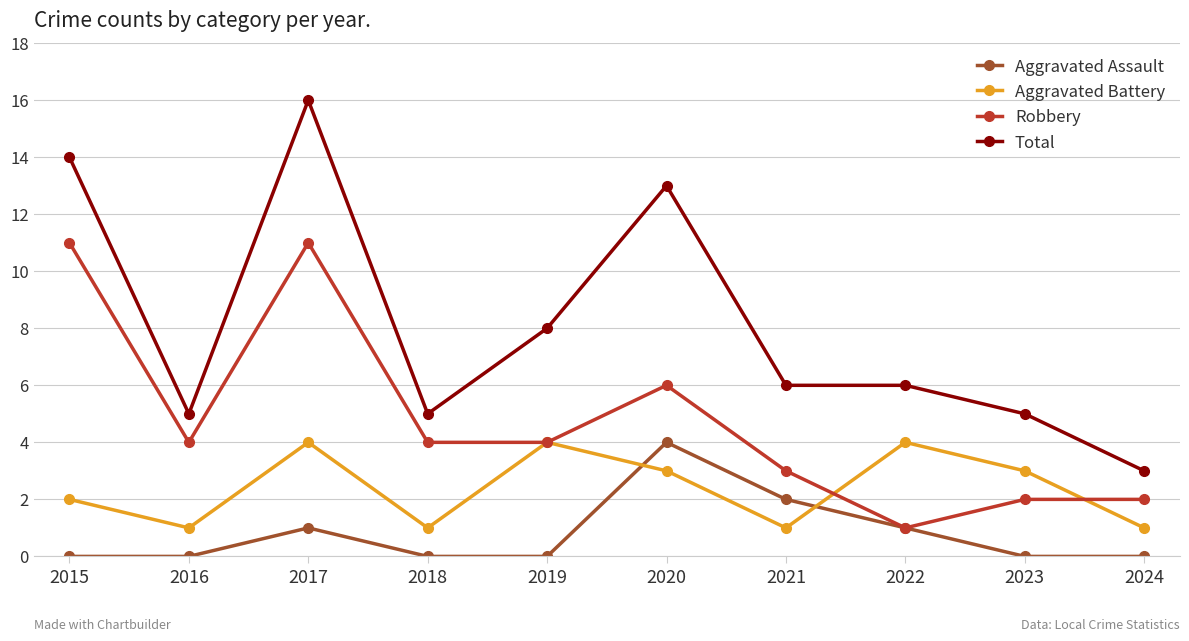

What is the difference between the highest and lowest values at 2018?

5